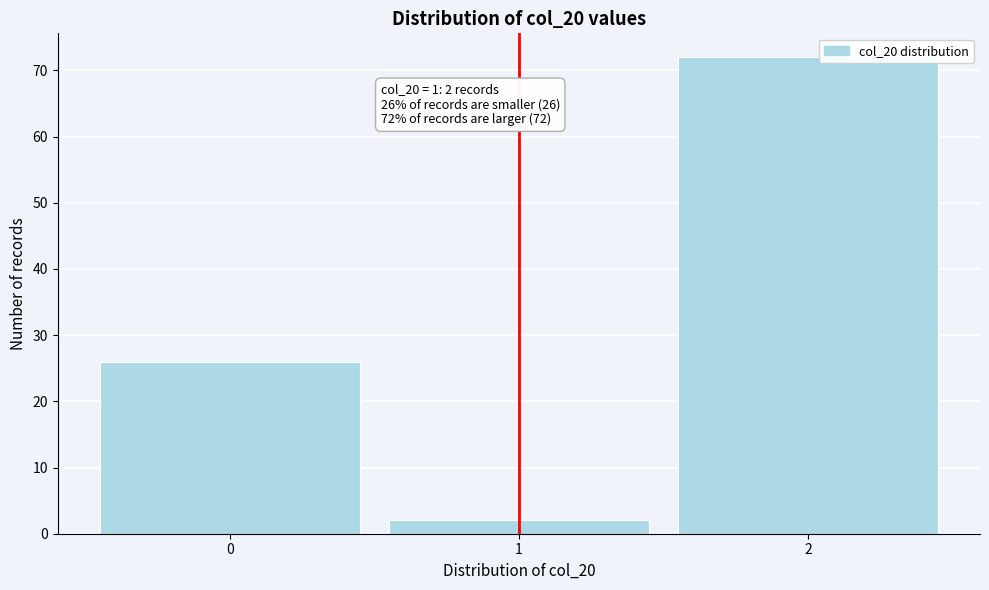

Which range on the x-axis has the tallest bar?

1.5 to 2.5